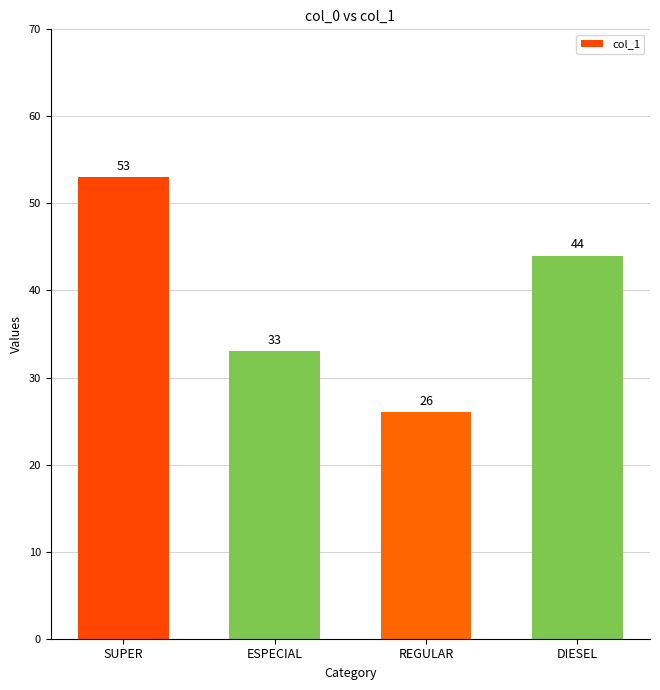

Rank the categories by value from highest to lowest.

SUPER, DIESEL, ESPECIAL, REGULAR